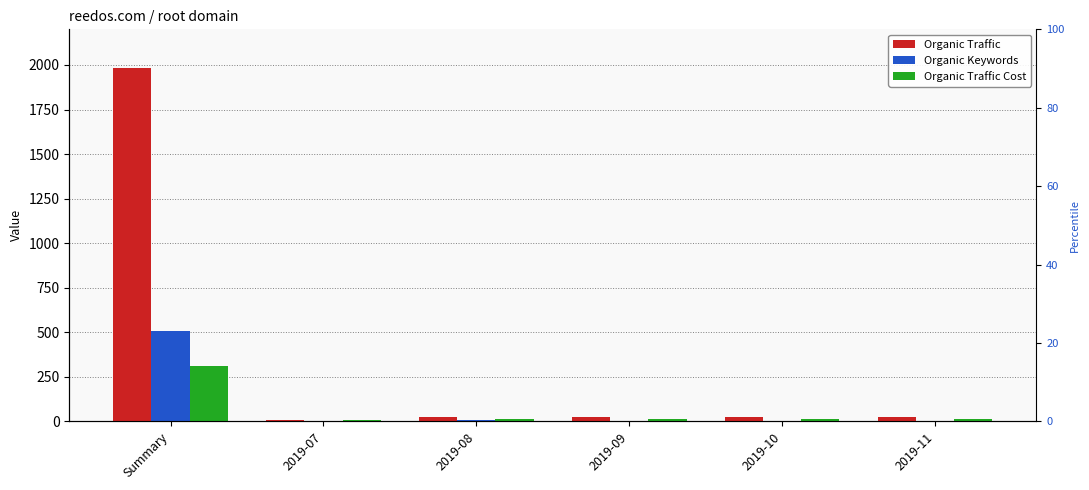

Are the bars grouped side by side (vs. stacked)?

Yes